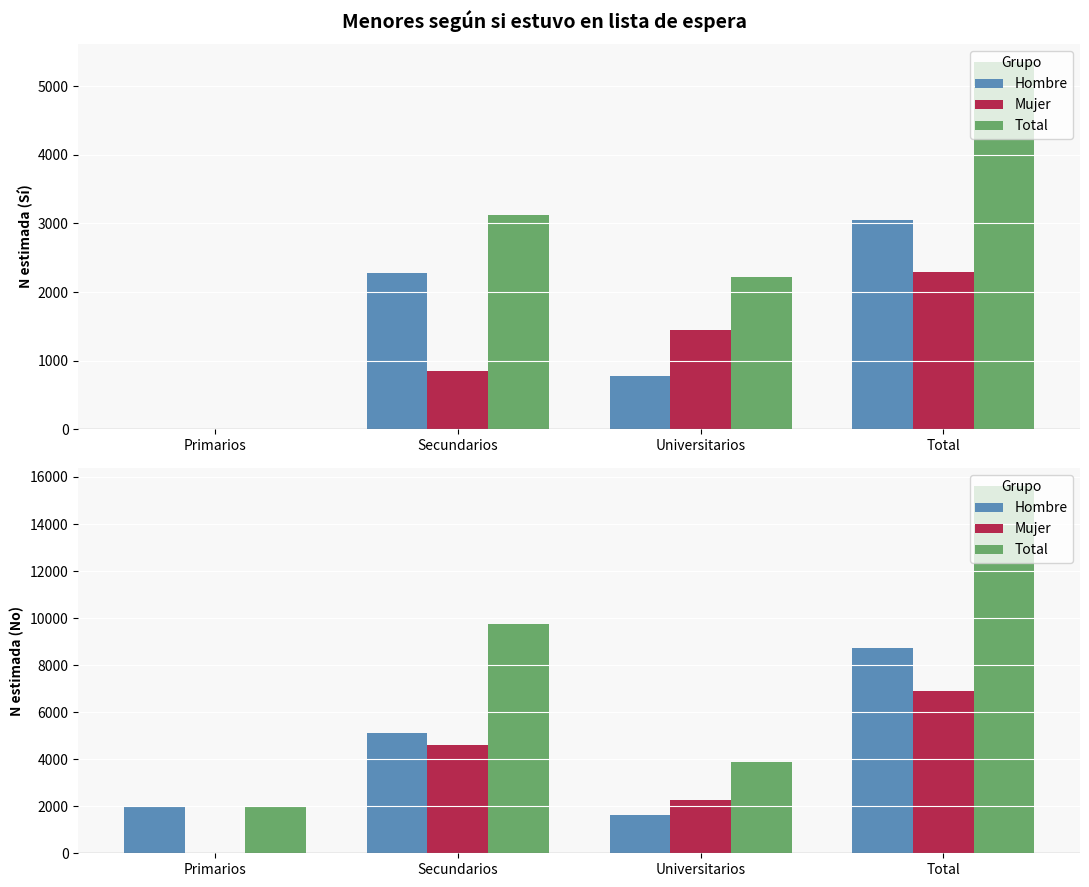

True or false: Hombre has a value of 1246 at Primarios.

False